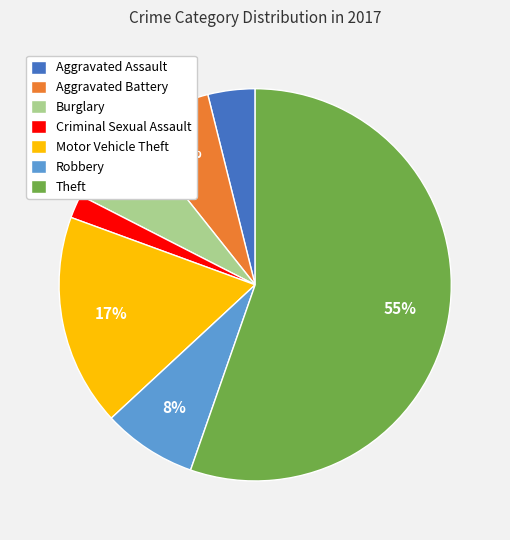

Which slice represents more than half of the pie?

Theft